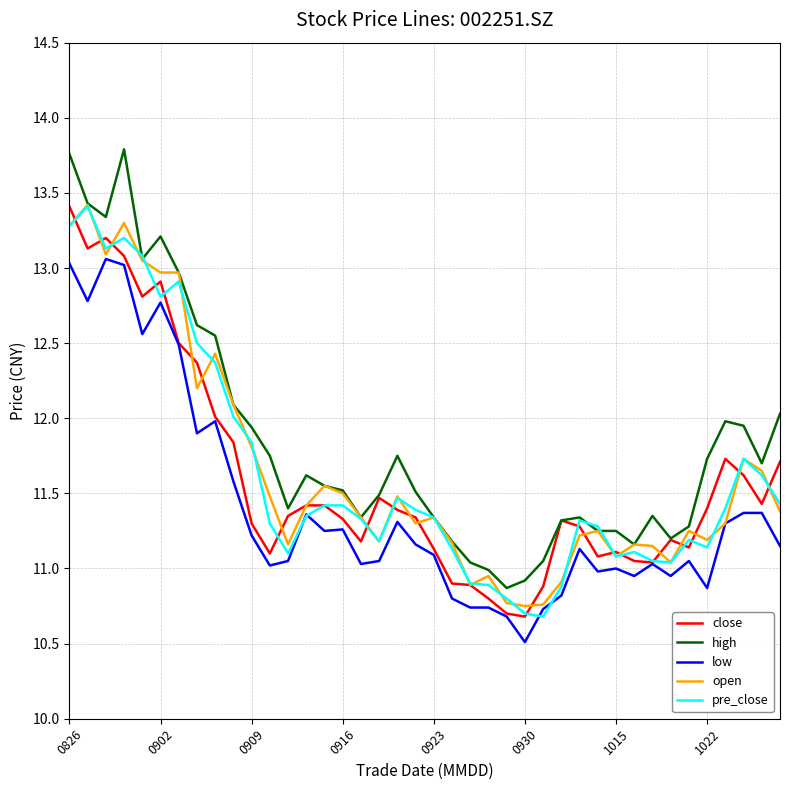

Which series has the widest spread of values?

high